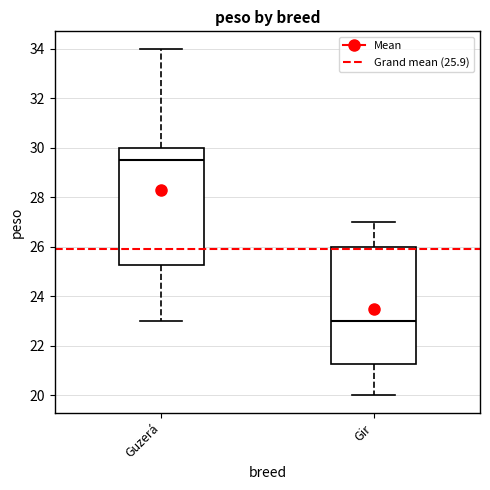

Reading left to right, read every box against the y-axis: the position of its median line, the range the box covers, and the ends of its whiskers. The values are not printed on the chart, so give them approximately, as read against the axis.

Guzerá: median 29.6, box 25.2 to 30.0, whiskers 23.0 to 34.0
Gir: median 23.0, box 21.2 to 26.0, whiskers 20.0 to 27.0